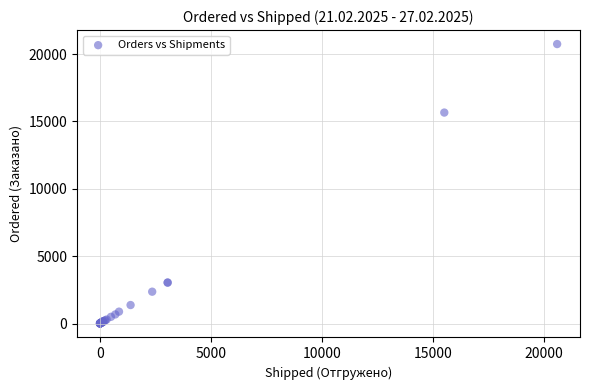

What Y value in the scatter plot is closest to 10376?

15661.3